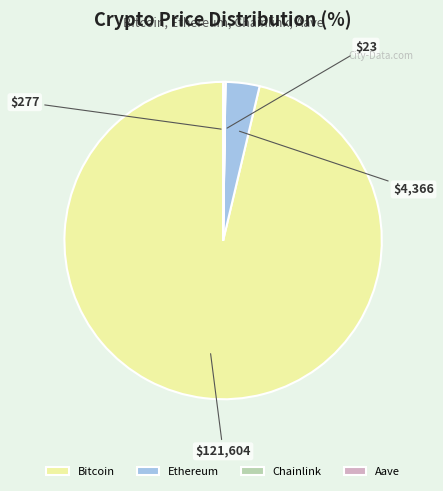

True or false: Ethereum accounts for 3% of the total.

True